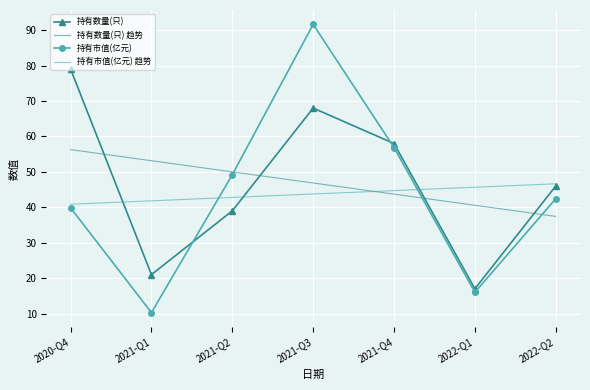

Where do 持有数量(只) 趋势 and 持有市值(亿元) first cross each other?

2021-Q2 and 2021-Q3